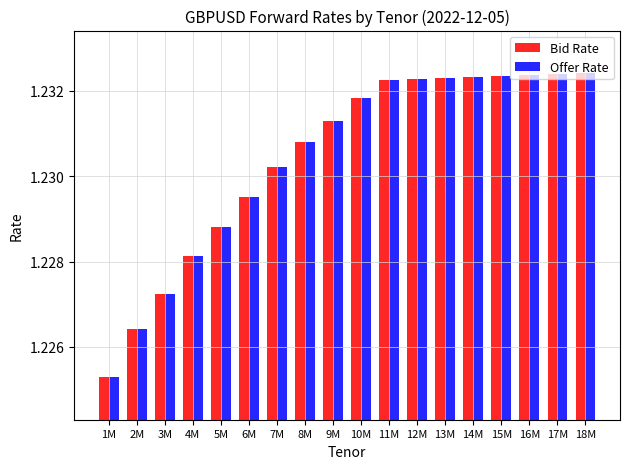

The Bid Rate series shows 0.4 at 1M. True or false?

False